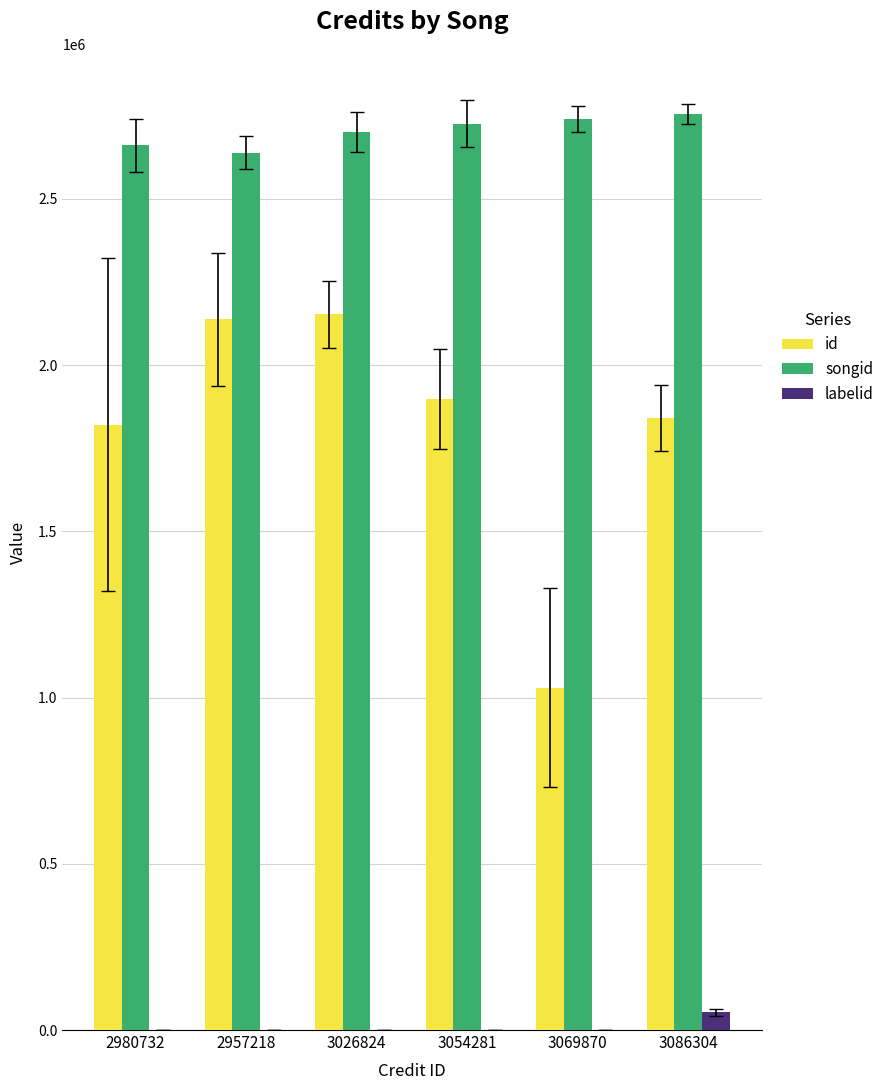

What is the greatest value displayed?

2756253.0